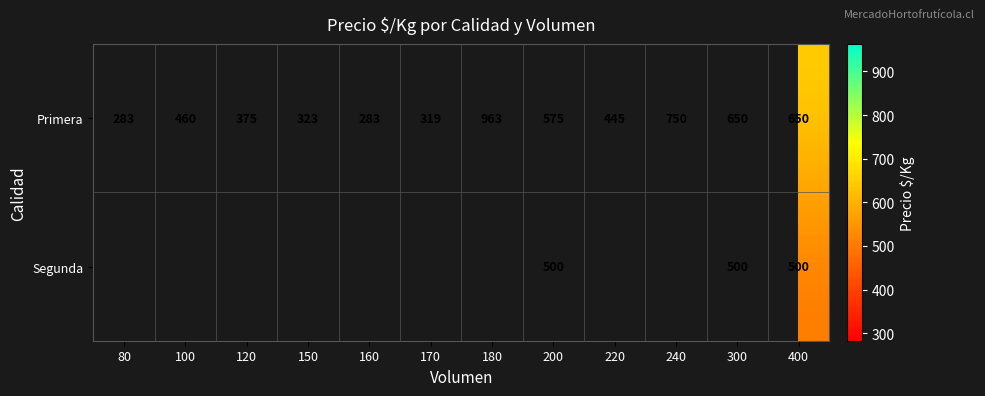

The value of Primera at 120 is 169.6. True or false?

False